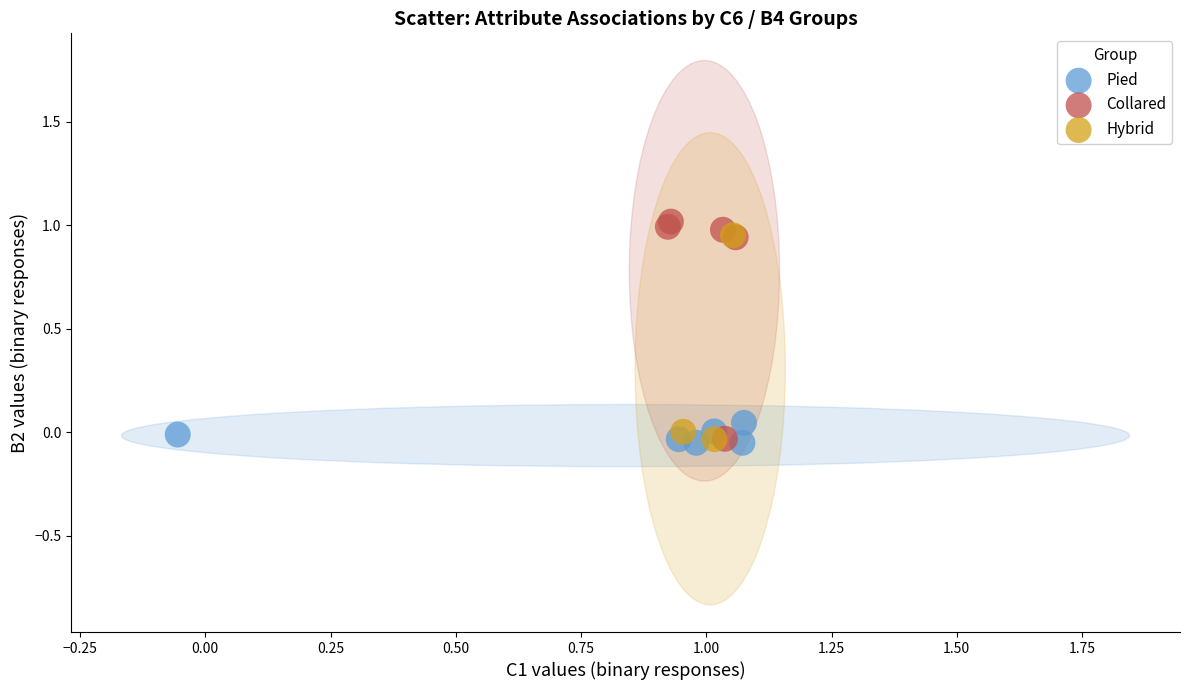

What are all the series names shown in the legend?

Pied, Collared, Hybrid